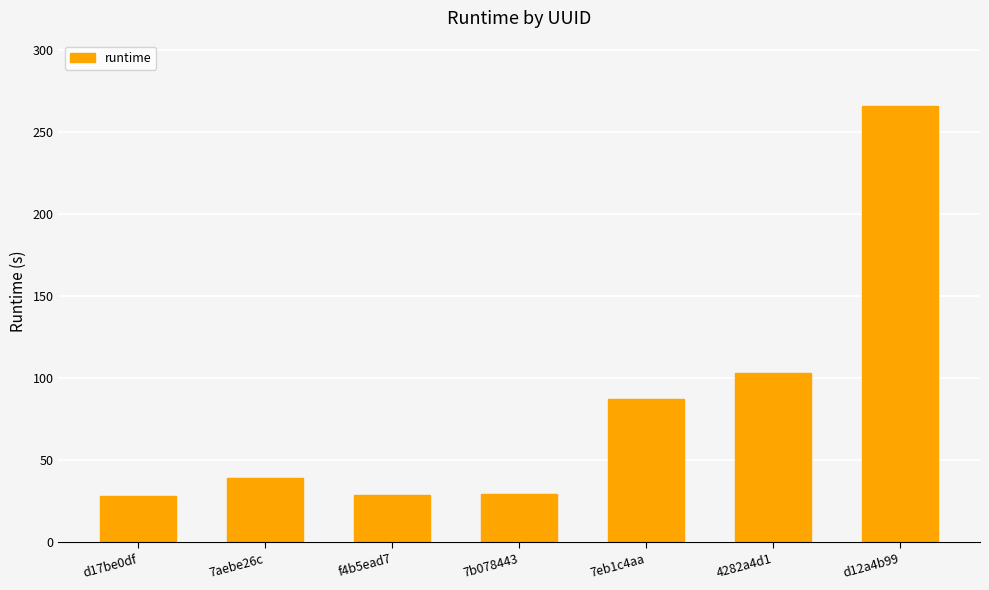

What position from the left is 7b078443?

4